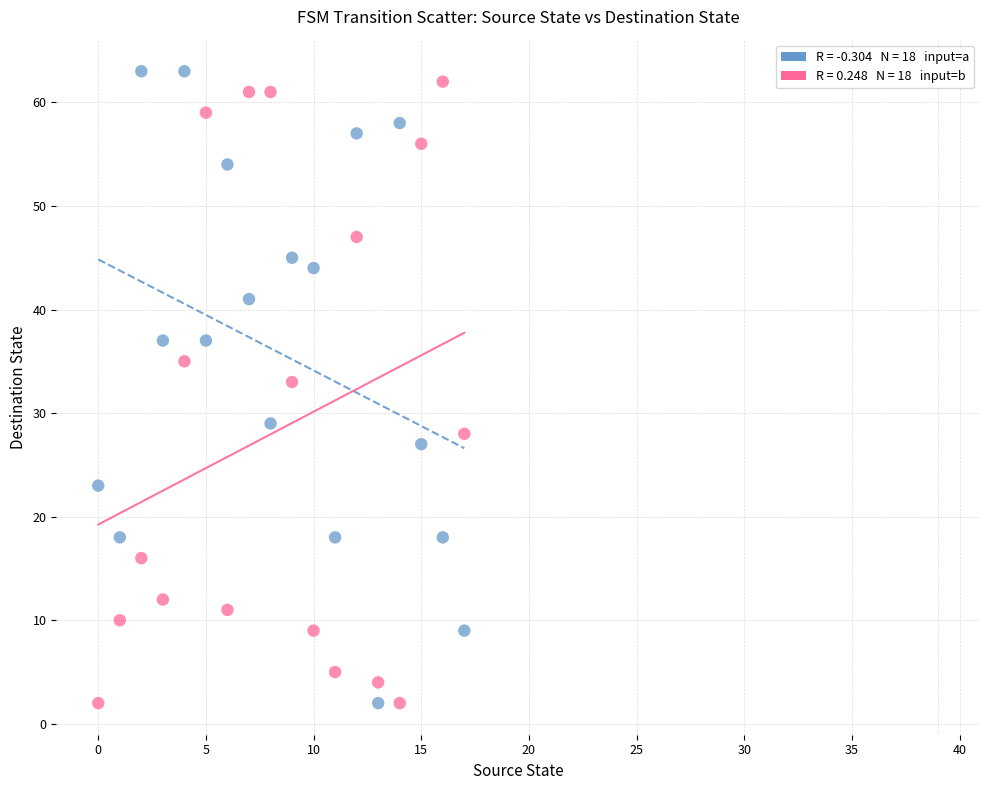

Across all data points, what is the range of Y values (max minus min)?

61